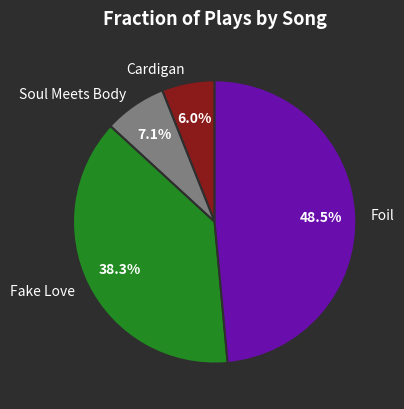

Count the number of slices in the pie.

4